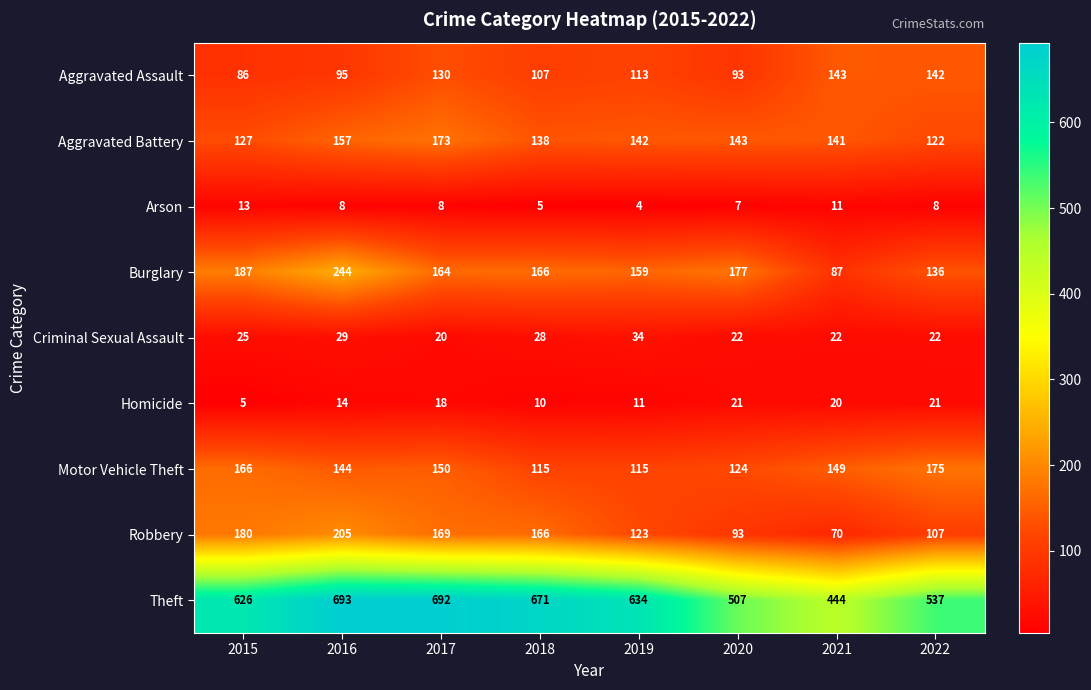

What is the difference between the second highest and minimum values in the Homicide series?

16